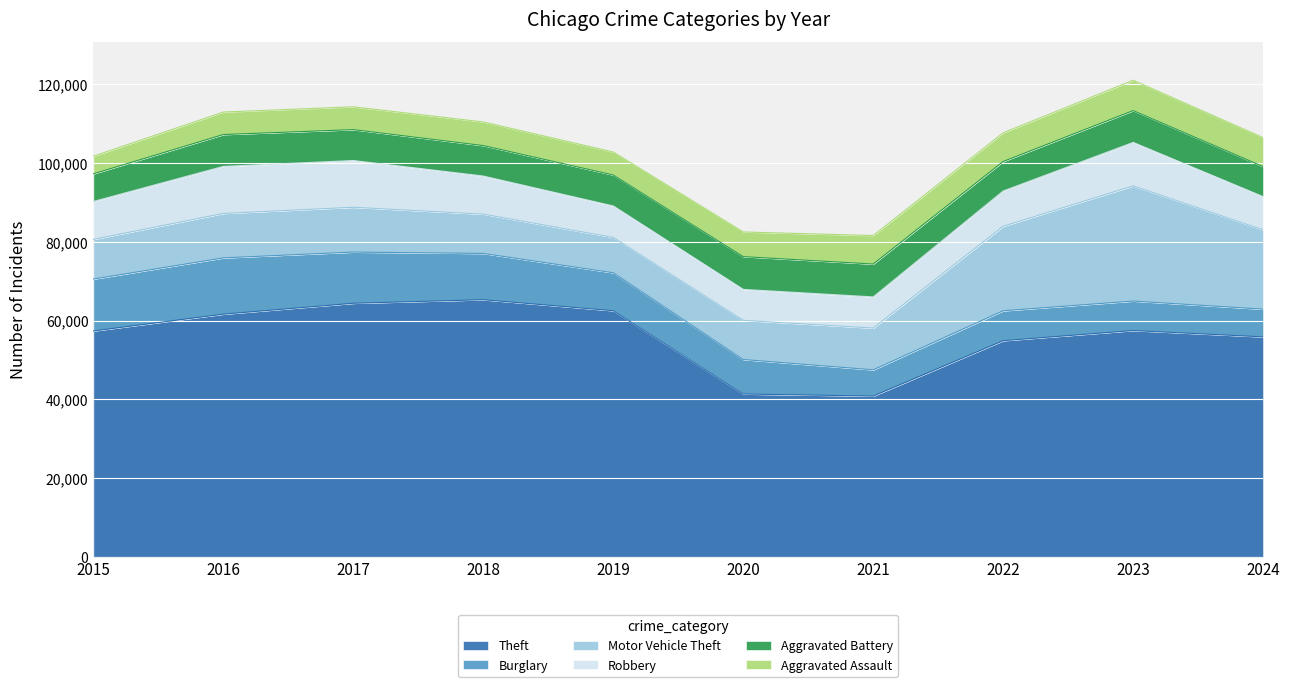

How many series are shown in this chart?

6